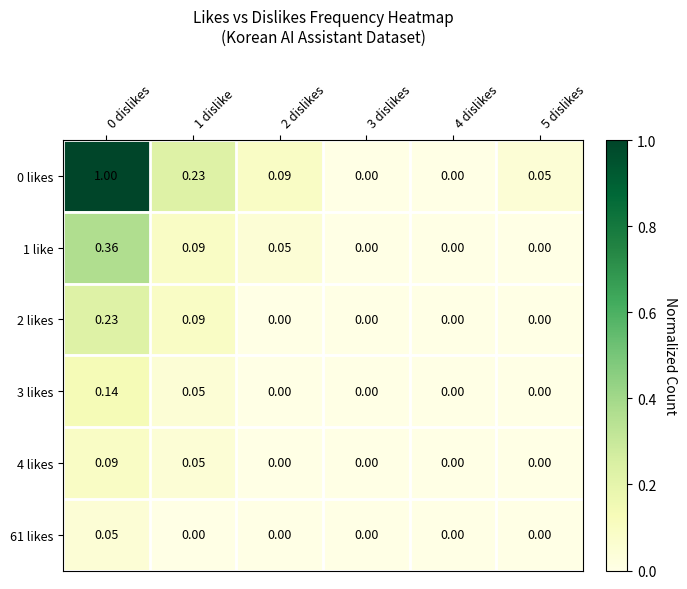

Which label corresponds to the largest value in the chart?

0 dislikes